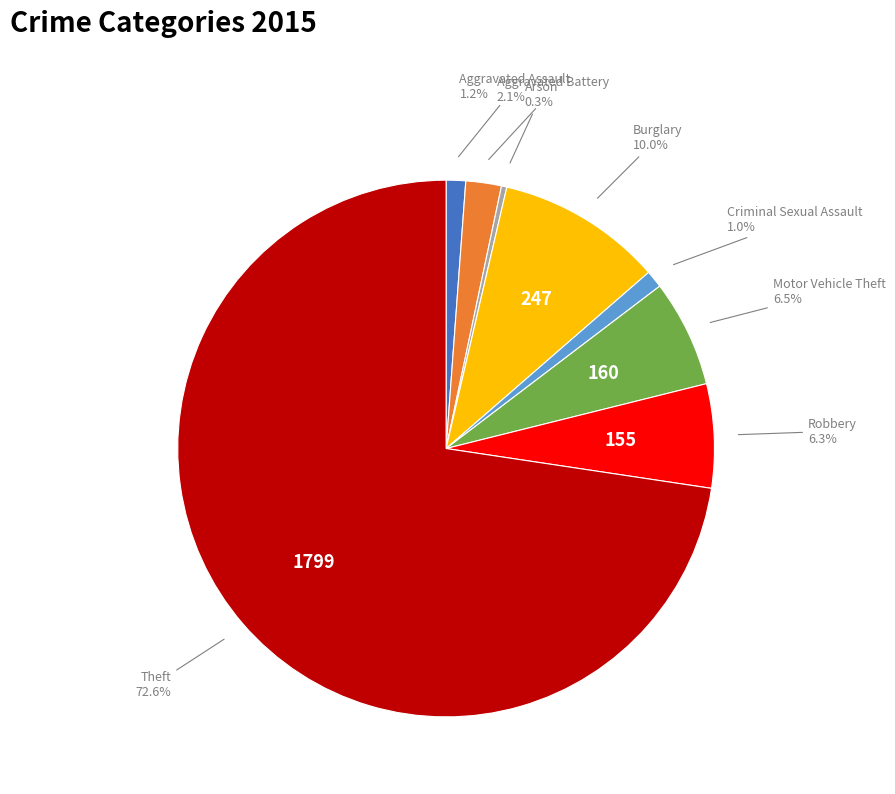

Does any single category account for the majority?

Yes